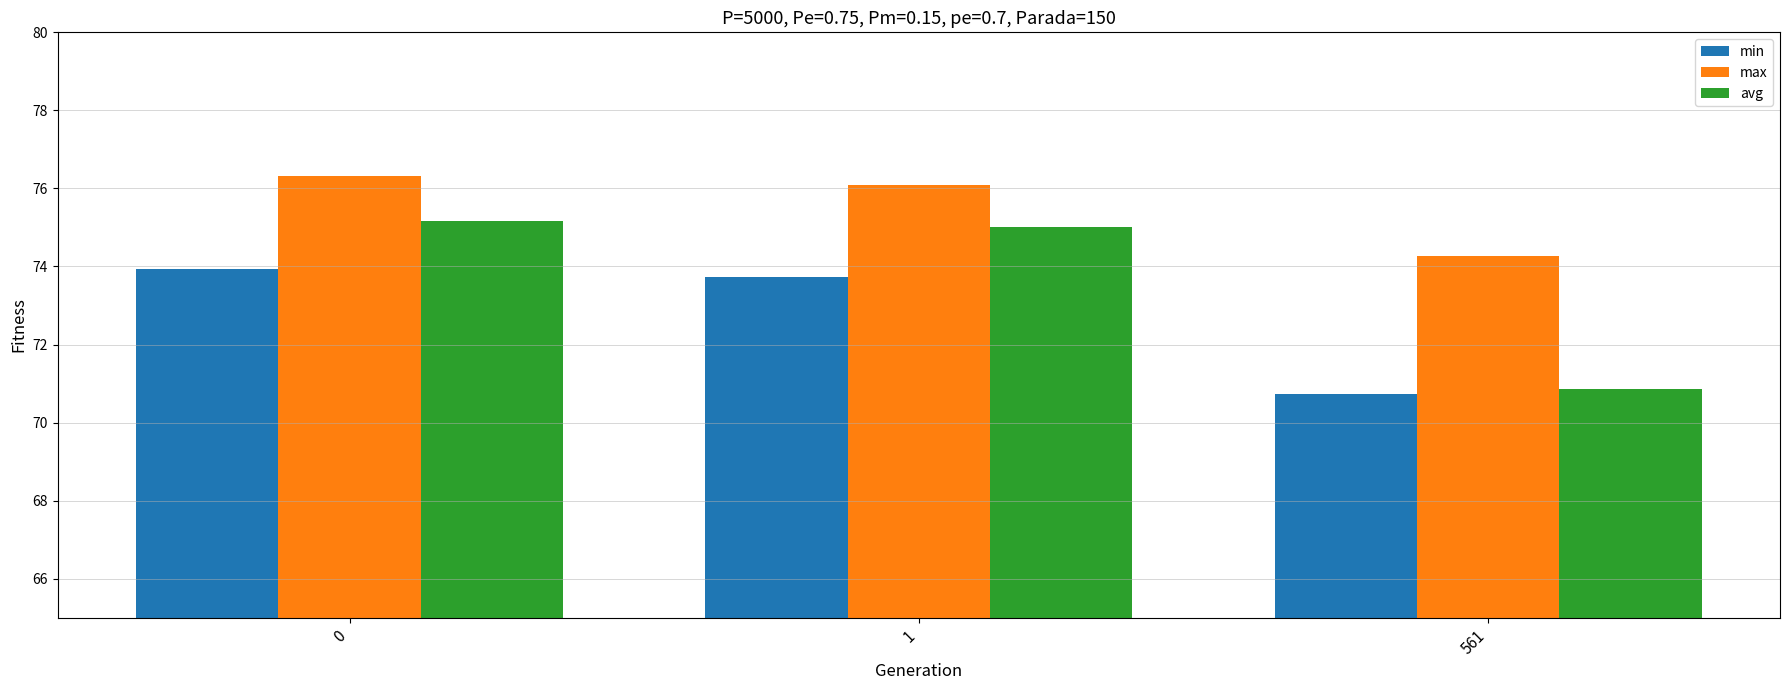

The avg series shows 75.2 at 0. True or false?

True